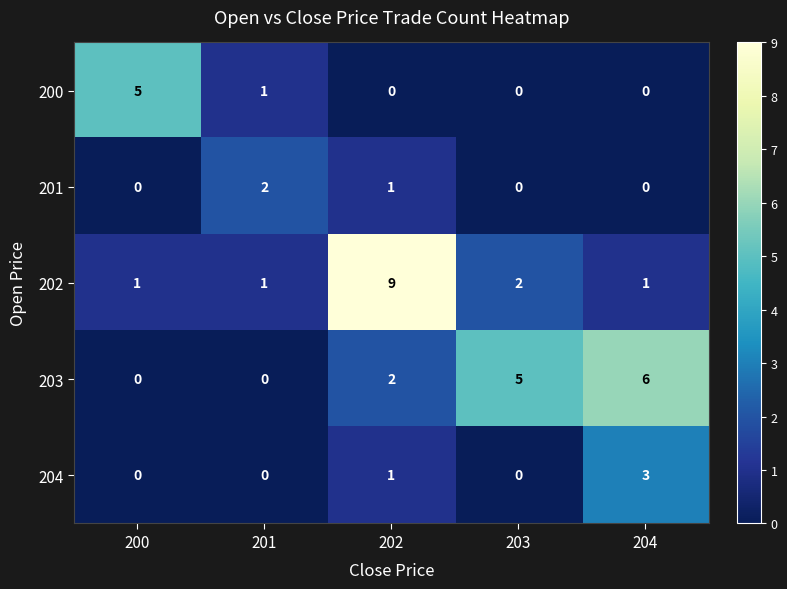

What is the spread (max minus min) of values at 201?

2